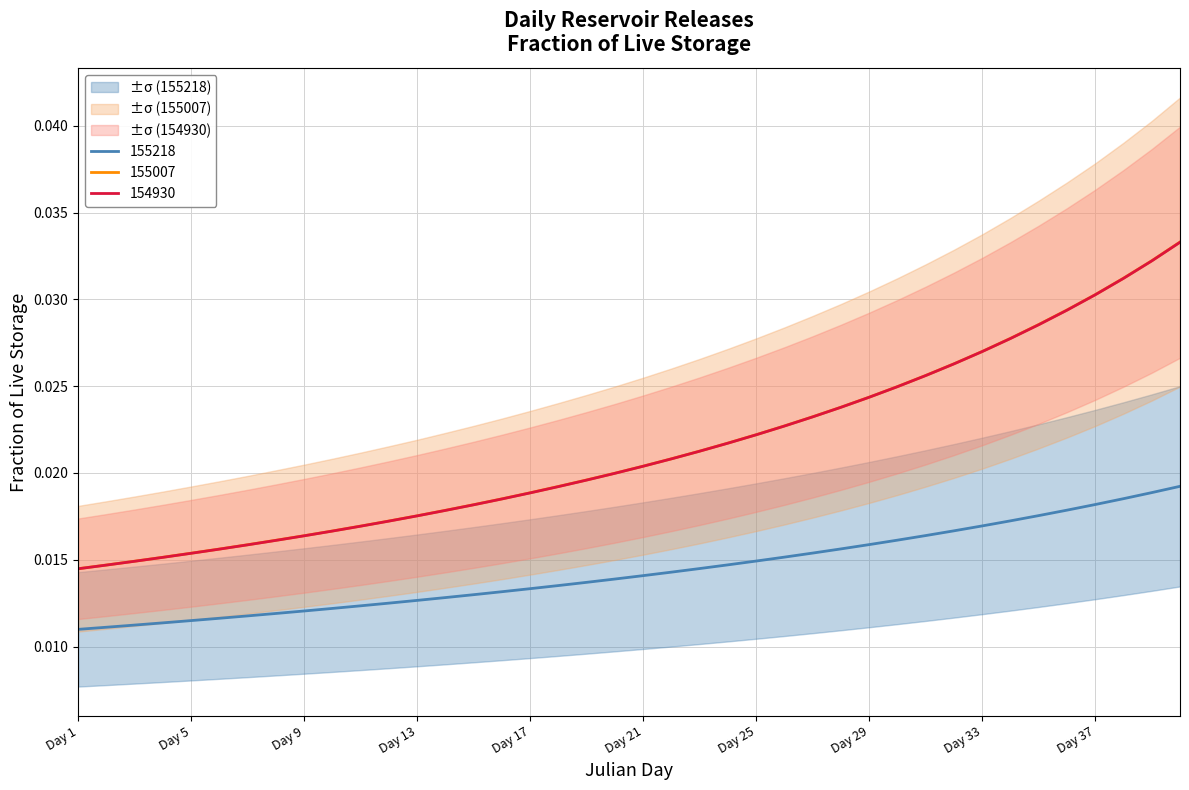

Does the chart have visible grid lines?

Yes